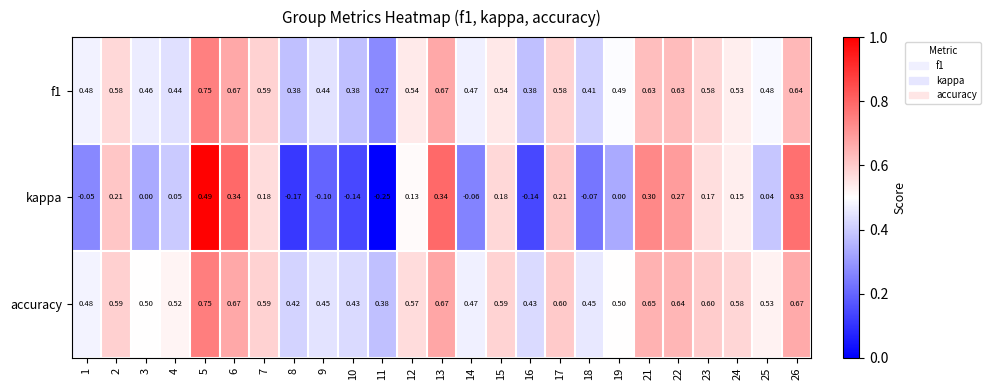

What is the difference between the highest and lowest values at 3?

0.5